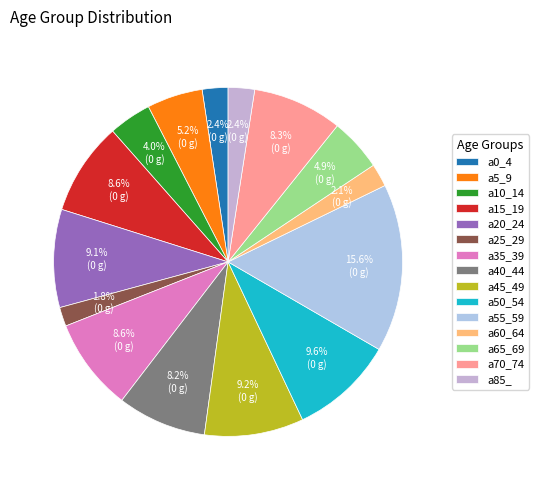

Do a60_64 and a50_54 together represent more than half of the pie?

No